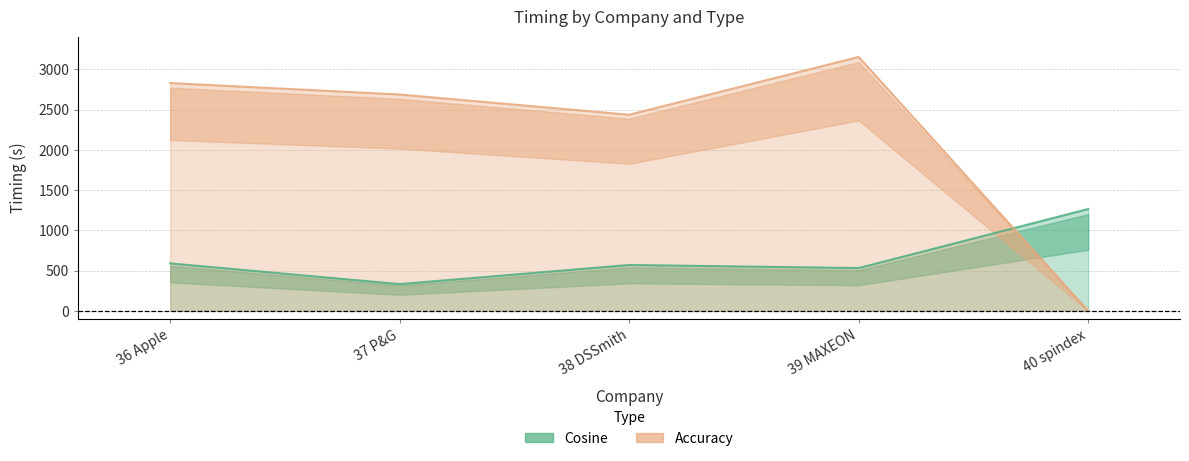

What position from the right is 40 spindex?

1